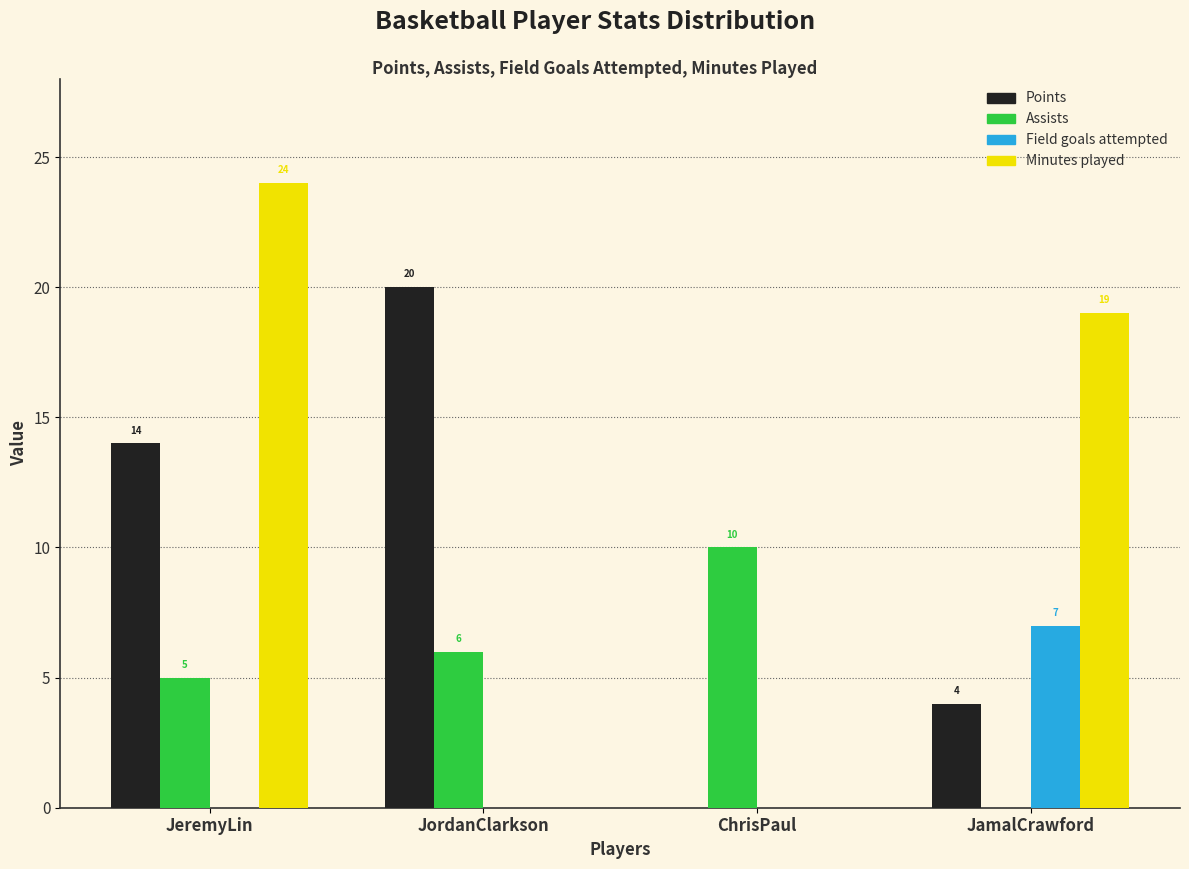

Reading right to left, what are all the values shown in this chart?

Points: JamalCrawford=4	ChrisPaul=0	JordanClarkson=20	JeremyLin=14
Assists: JamalCrawford=0	ChrisPaul=10	JordanClarkson=6	JeremyLin=5
Field goals attempted: JamalCrawford=7	ChrisPaul=0	JordanClarkson=0	JeremyLin=0
Minutes played: JamalCrawford=19	ChrisPaul=0	JordanClarkson=0	JeremyLin=24